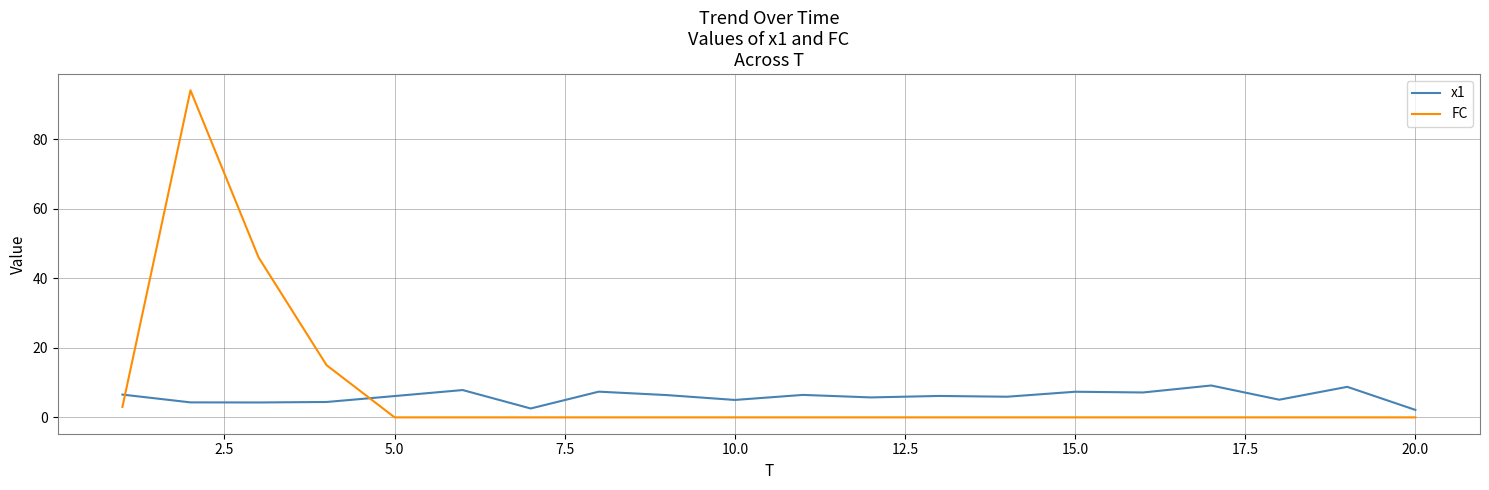

What is the difference between the maximum and minimum values in the x1 series?

7.0